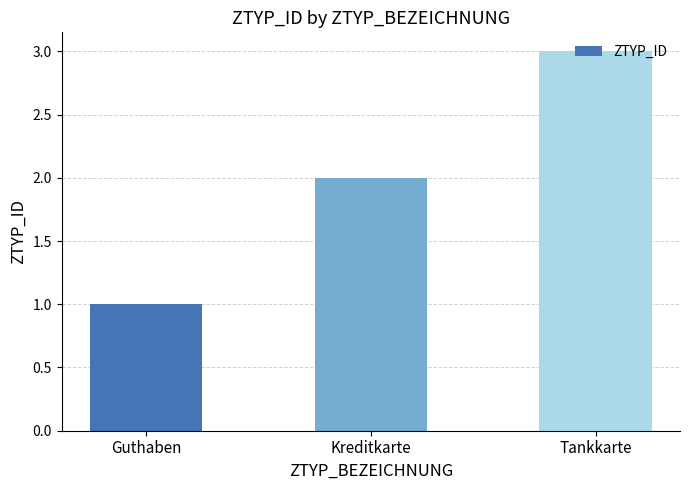

Does the chart contain stacked bars?

No